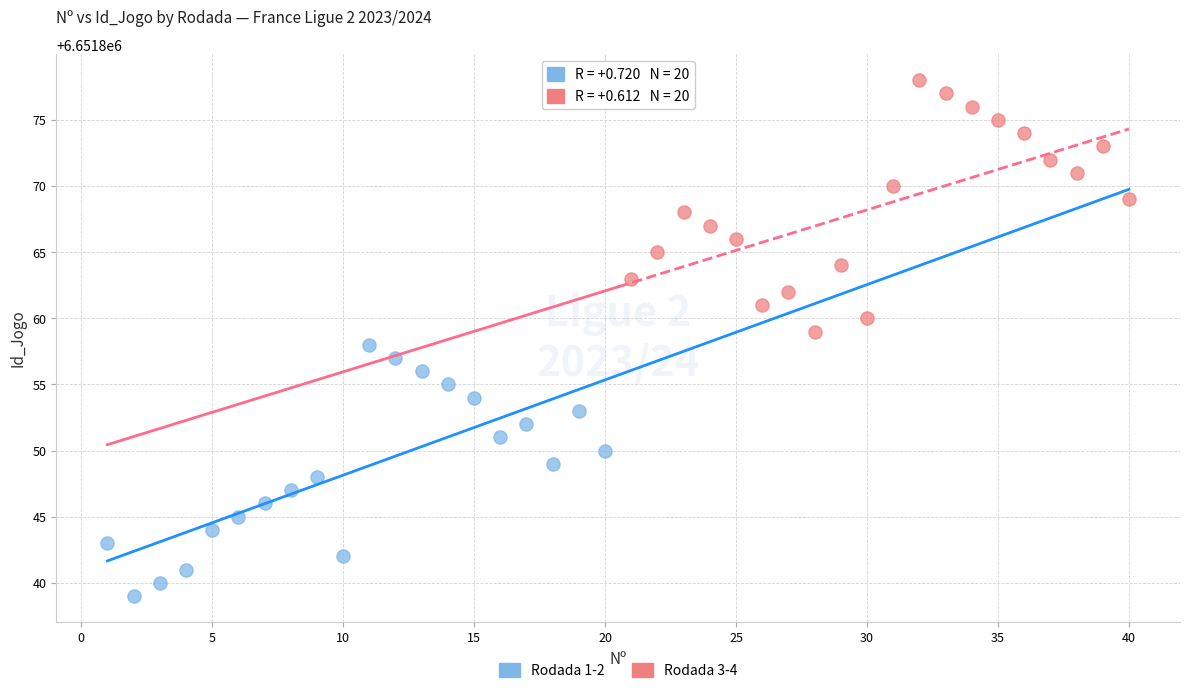

Which series reaches the minimum Y coordinate?

Rodada 1-2